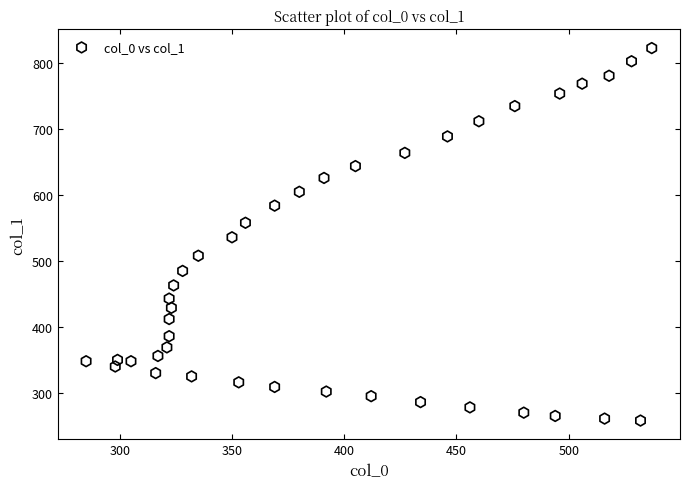

What is the range of X values (max minus min)?

252